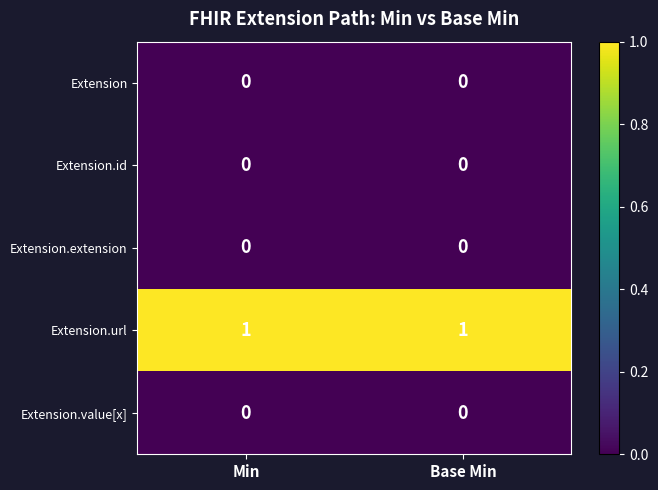

The value of Extension.extension at Min is 0. True or false?

True